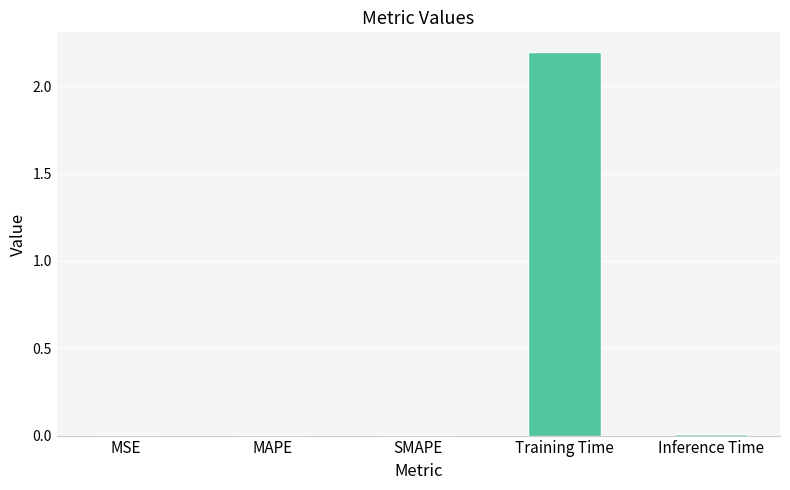

The value at Training Time is 0.9. True or false?

False